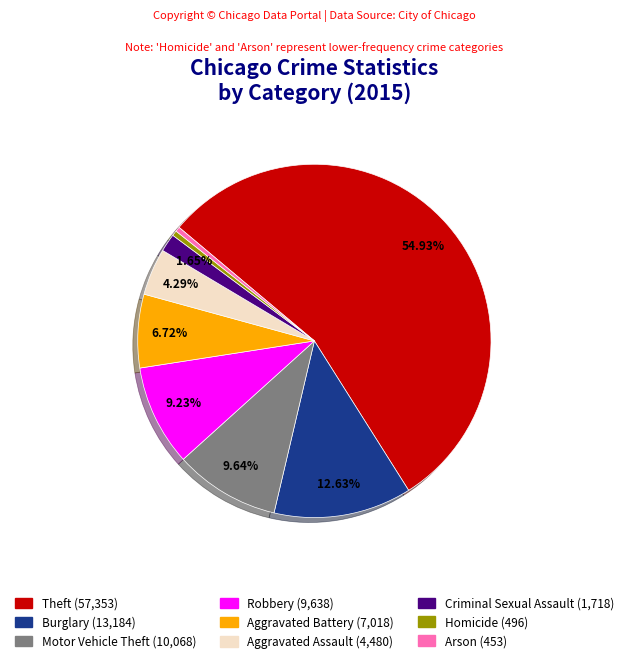

How much of the chart is everything except Aggravated Battery?

93.3%